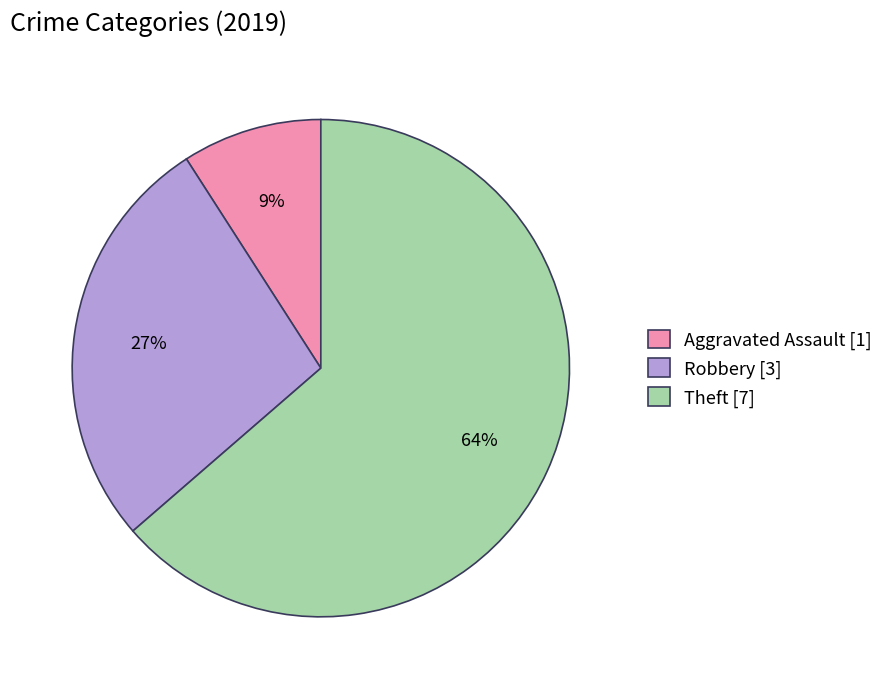

To the nearest percent, what portion does Theft represent?

64%